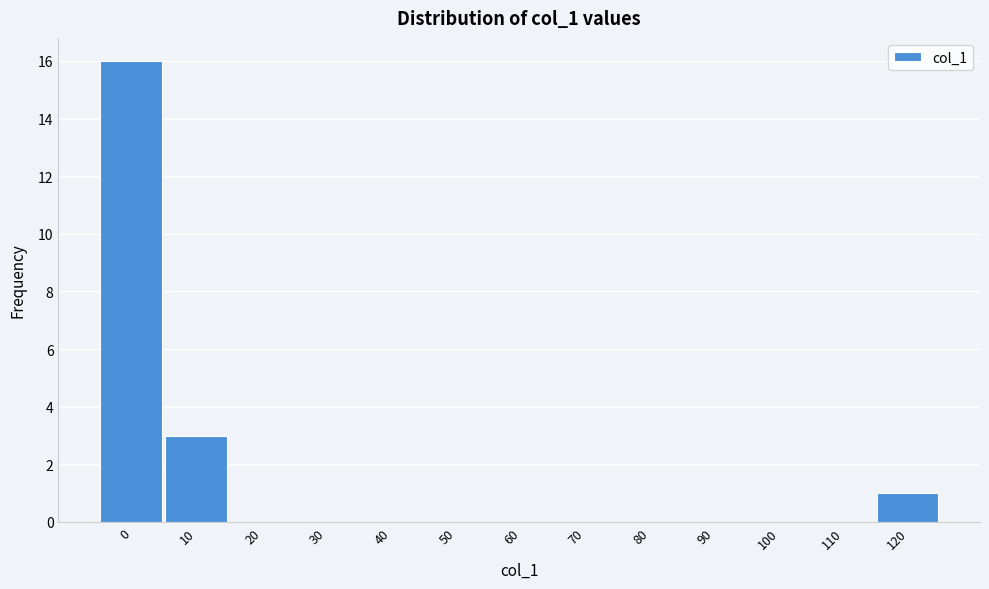

Reading left to right, what are all the values shown in this chart?

0=16	10=3	20=0	30=0	40=0	50=0	60=0	70=0	80=0	90=0	100=0	110=0	120=1